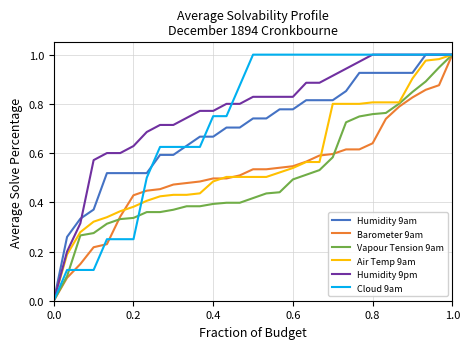

Which series has the largest total across all categories?

Humidity 9pm